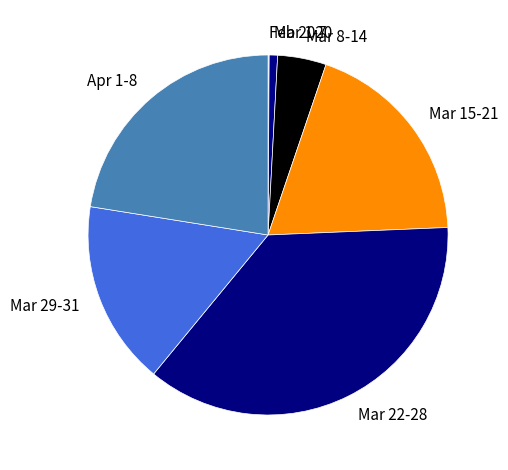

Which has a higher value, Mar 29-31 or Mar 8-14?

Mar 29-31